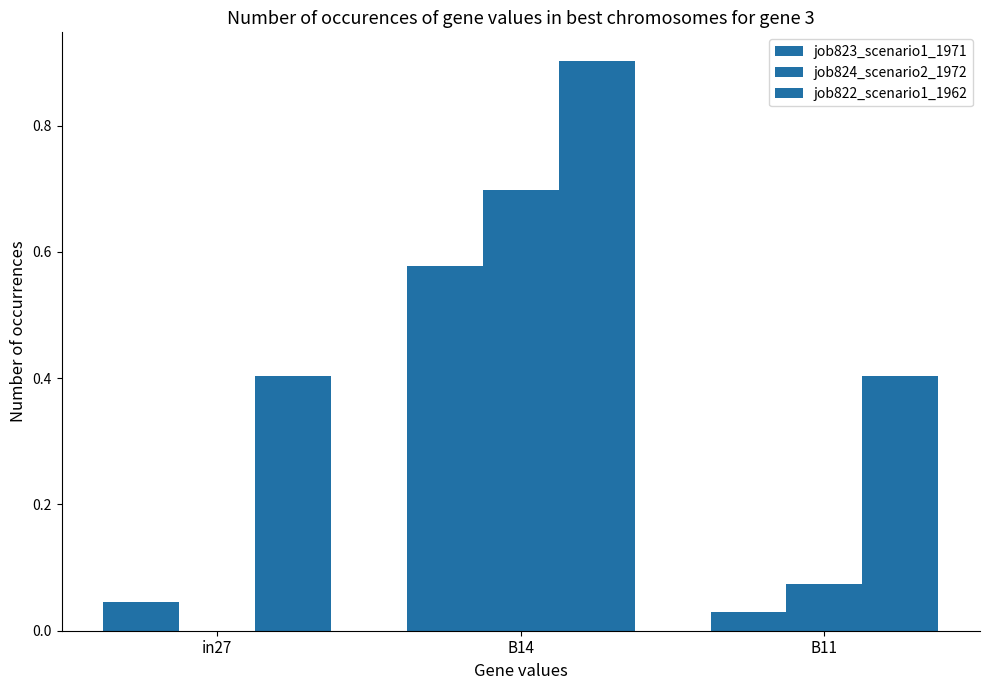

Does the chart contain stacked bars?

No